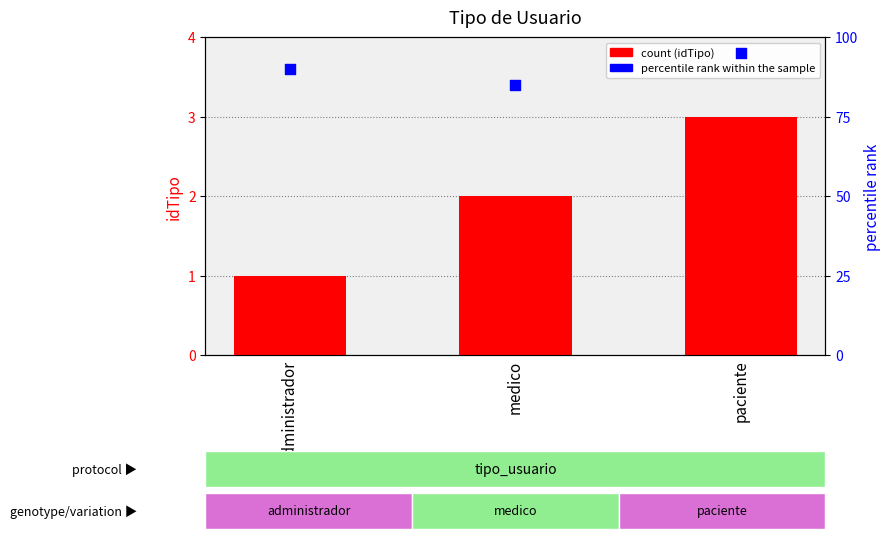

At how many categories does at least one series exceed 66?

3